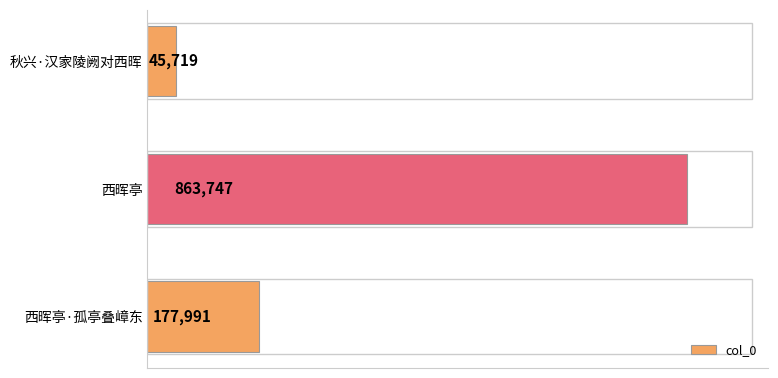

Count the values in the range 45719 to 863747.

3